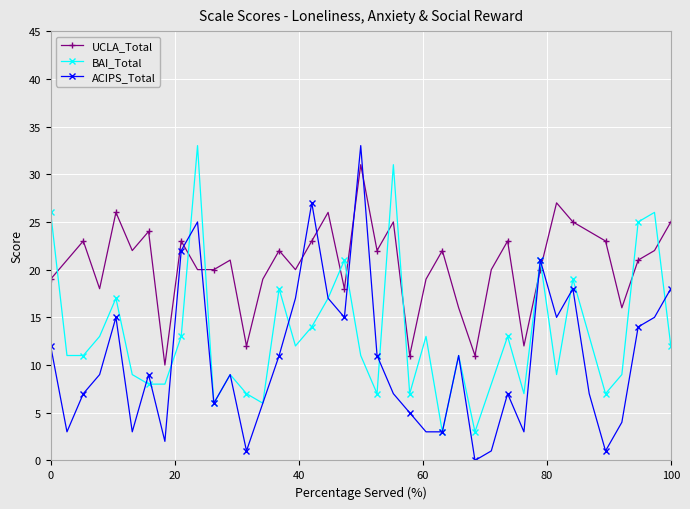

What are all the series names shown in the legend?

UCLA_Total, BAI_Total, ACIPS_Total